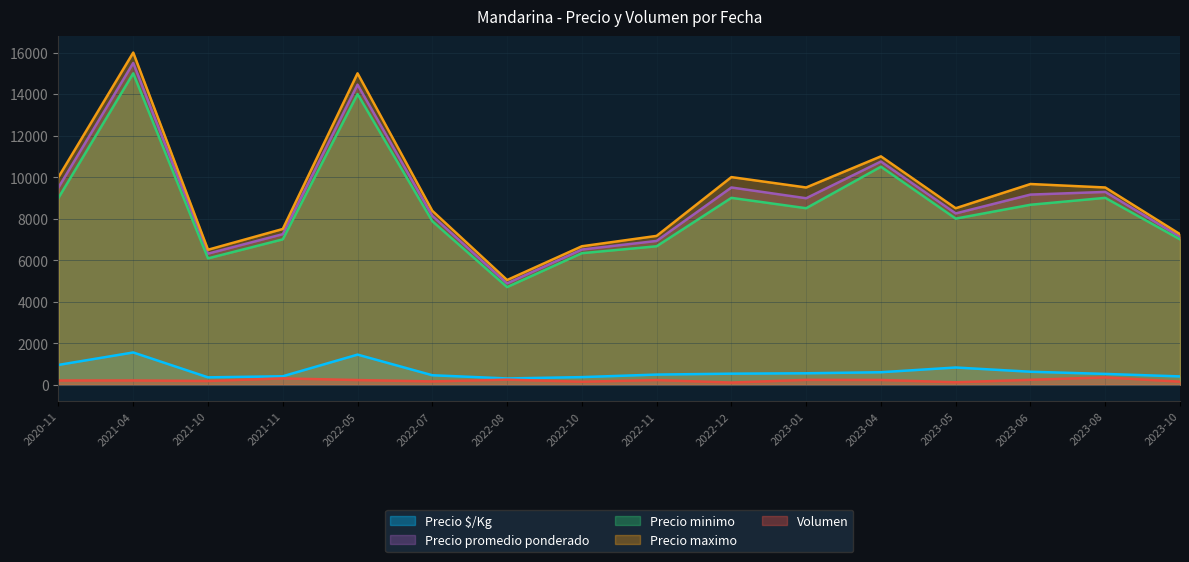

True or false: Precio minimo and Precio promedio ponderado cross at least once.

False